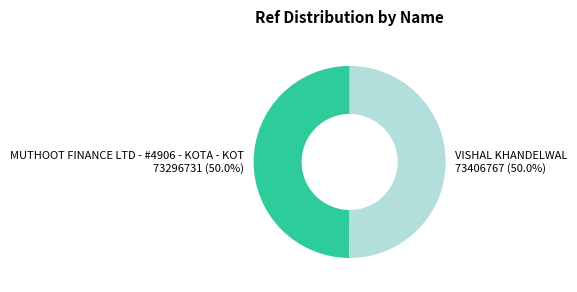

Is it true that MUTHOOT FINANCE LTD - #4906 - KOTA - KOT is 43% of the pie?

False